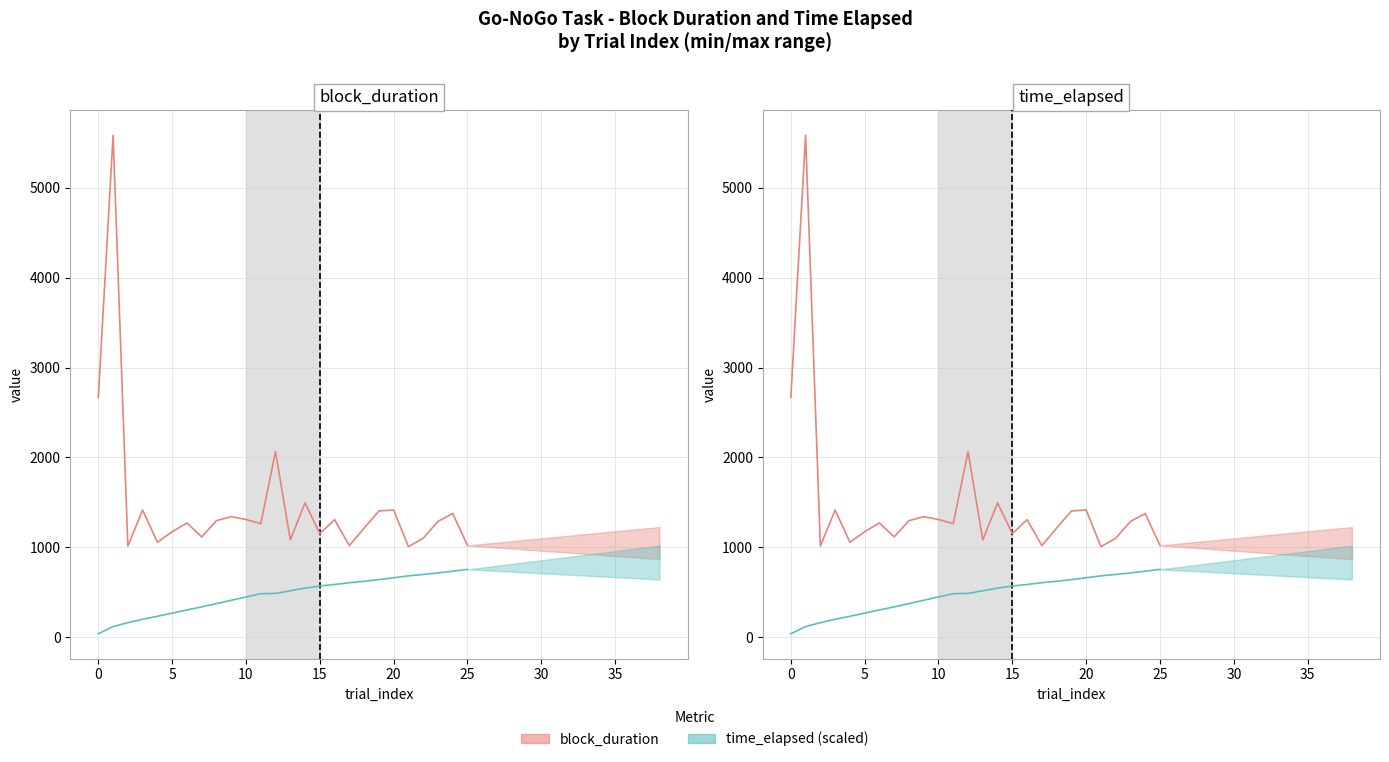

Reading right to left, list all the values displayed in this chart.

block_duration: 1021.0	1375.0	1288.0	1100.0	1007.0	1415.0	1404.0	1213.0	1019.0	1307.0	1152.0	1494.0	1082.0	2064.0	1263.0	1309.0	1341.0	1296.0	1116.0	1270.0	1173.0	1056.0	1414.0	1015.0	5583.0	2669.0
time_elapsed (scaled): 754.6	733.8	714.5	697.7	682.4	661.2	640.1	621.6	606.1	586.5	569.1	546.1	516.3	486.8	483.2	447.2	410.6	373.5	337.1	303.2	267.1	232.4	199.4	161.2	117.9	38.2